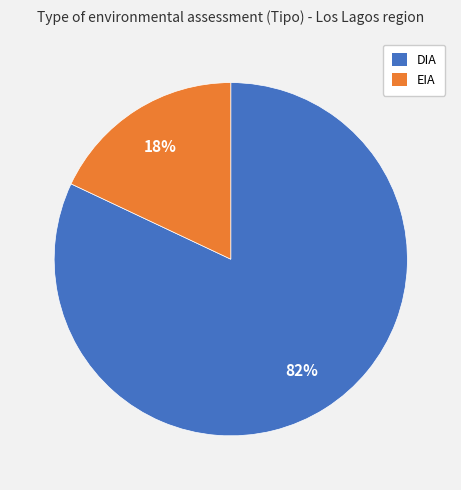

True or false: DIA accounts for 82% of the total.

True